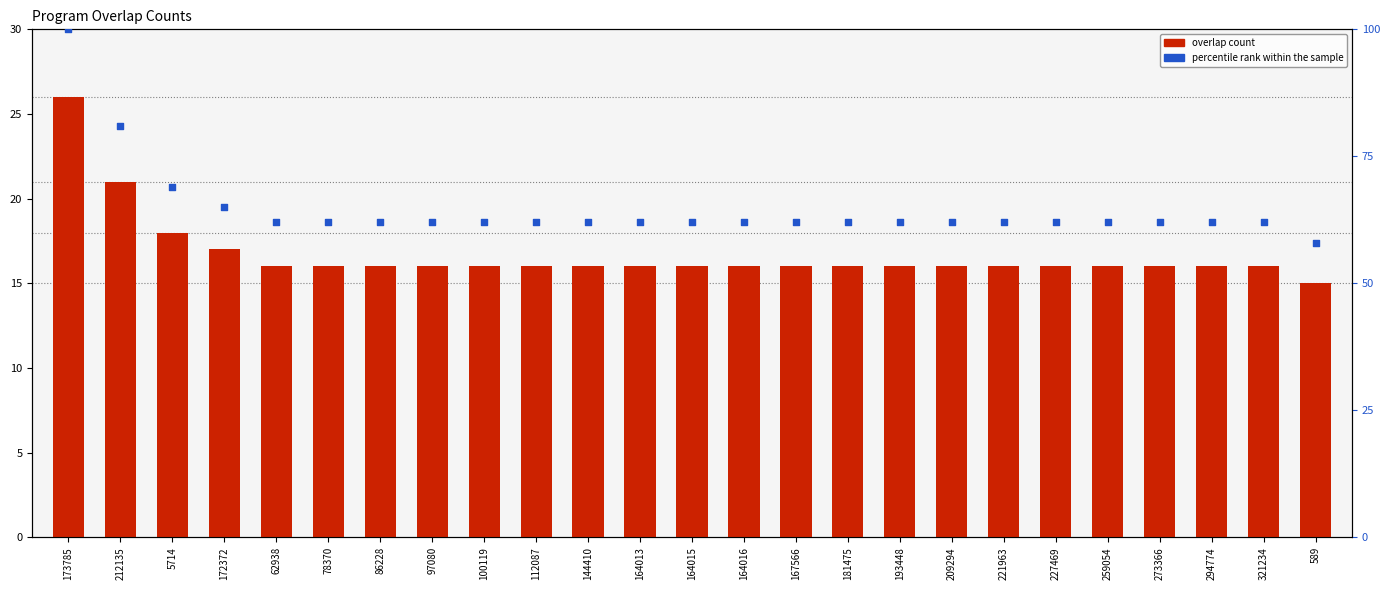

At how many categories does at least one series exceed 65?

3